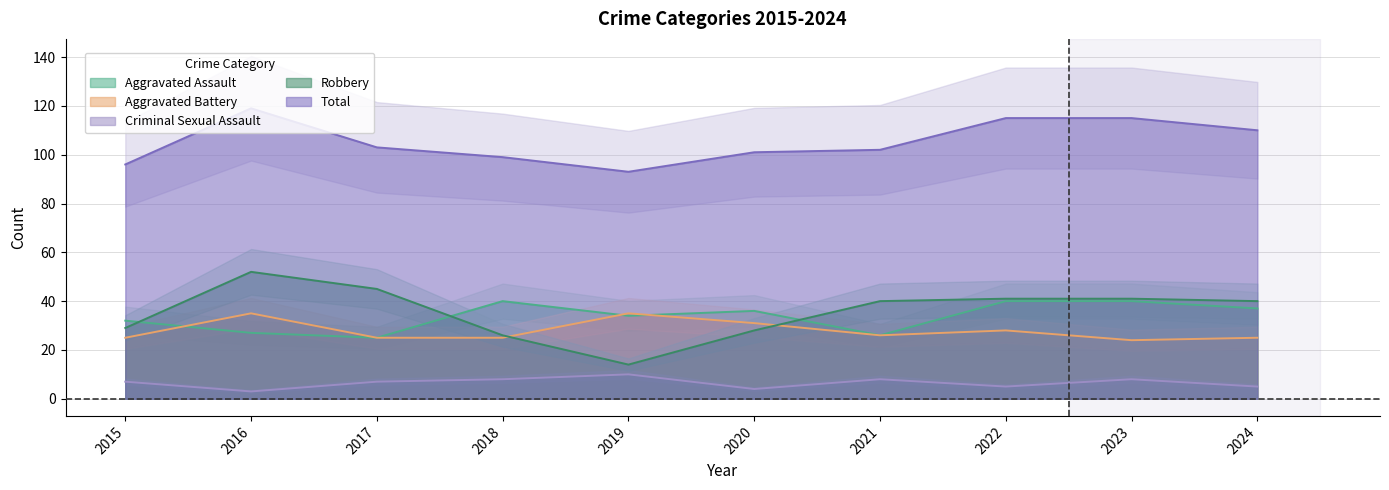

Reading left to right, list all the values displayed in this chart.

Aggravated Assault: 32	27	25	40	34	36	26	40	40	37
Aggravated Battery: 25	35	25	25	35	31	26	28	24	25
Criminal Sexual Assault: 7	3	7	8	10	4	8	5	8	5
Robbery: 29	52	45	26	14	28	40	41	41	40
Total: 96	119	103	99	93	101	102	115	115	110